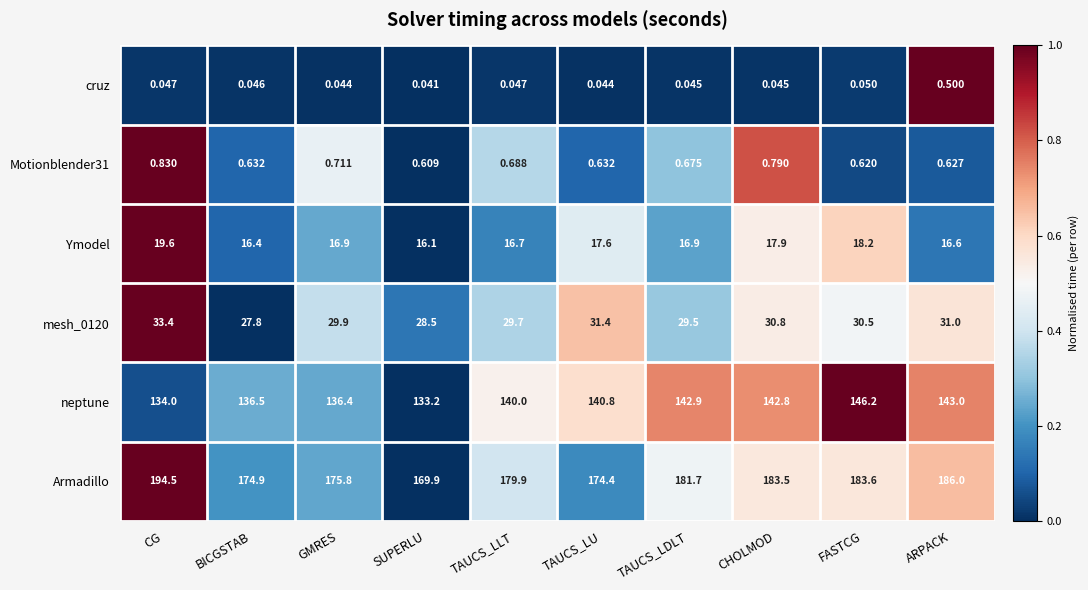

At which label is neptune closest to 139?

TAUCS_LLT